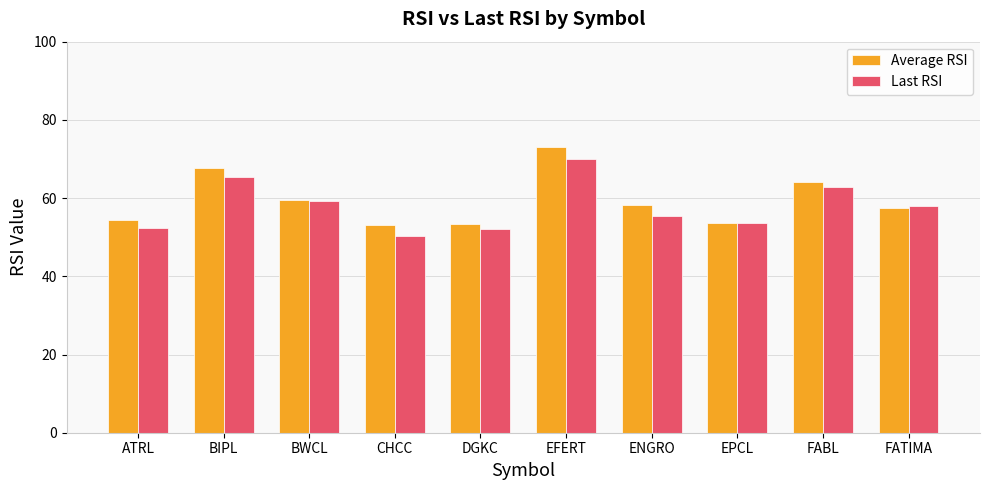

Rank the series at ENGRO from lowest to highest value.

Last RSI, Average RSI